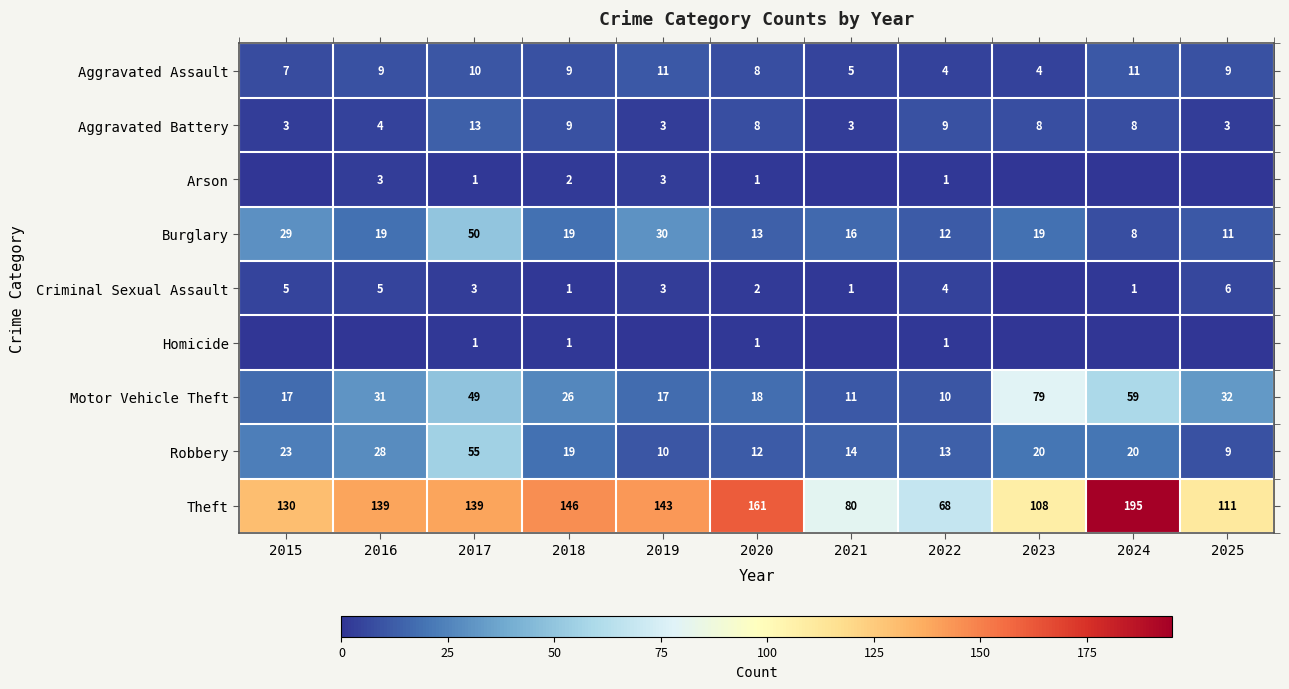

What is the lowest value of the Aggravated Battery series?

3